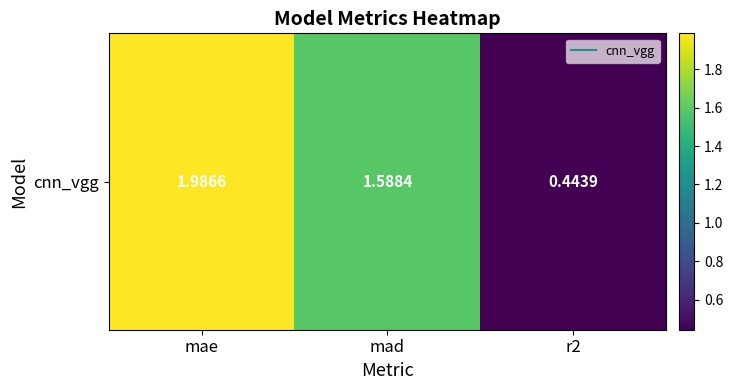

Approximately how many times larger is the value at mae compared to mad?

1.3